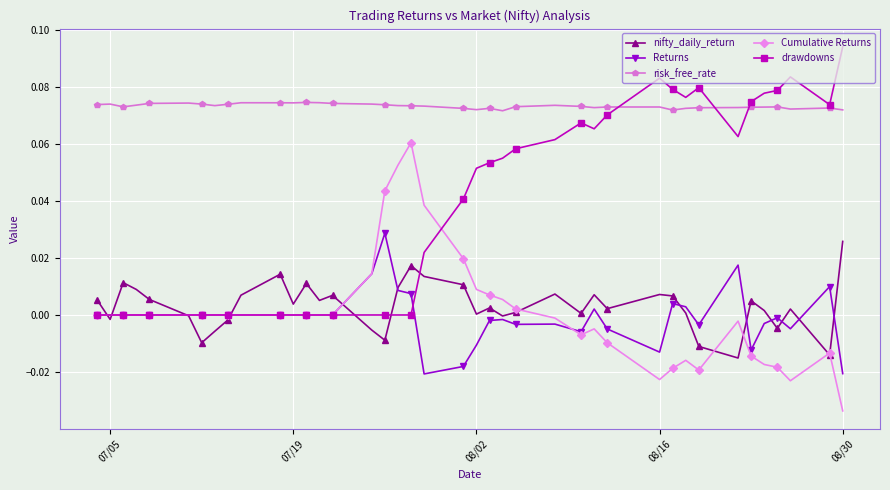

Which series has the largest total across all categories?

risk_free_rate